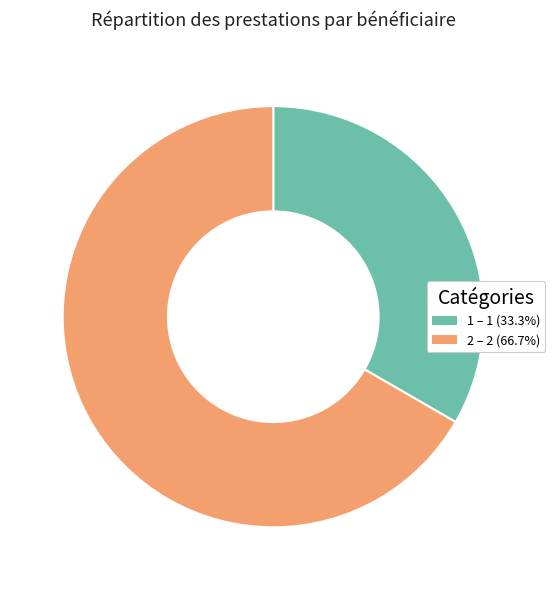

Do 1 – 1 (33.3%) and 2 – 2 (66.7%) together represent more than half of the pie?

Yes